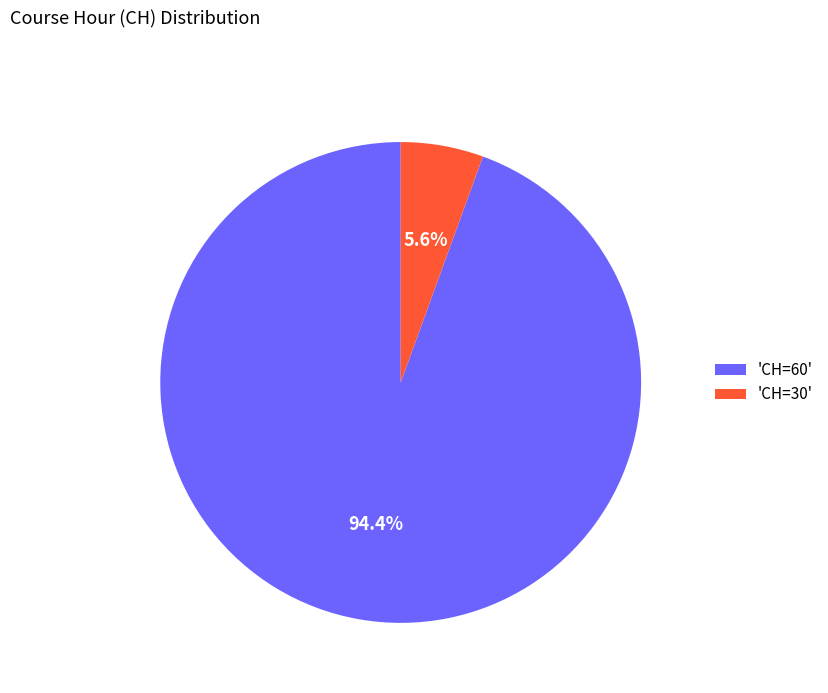

Which has a higher value, 'CH=30' or 'CH=60'?

'CH=60'